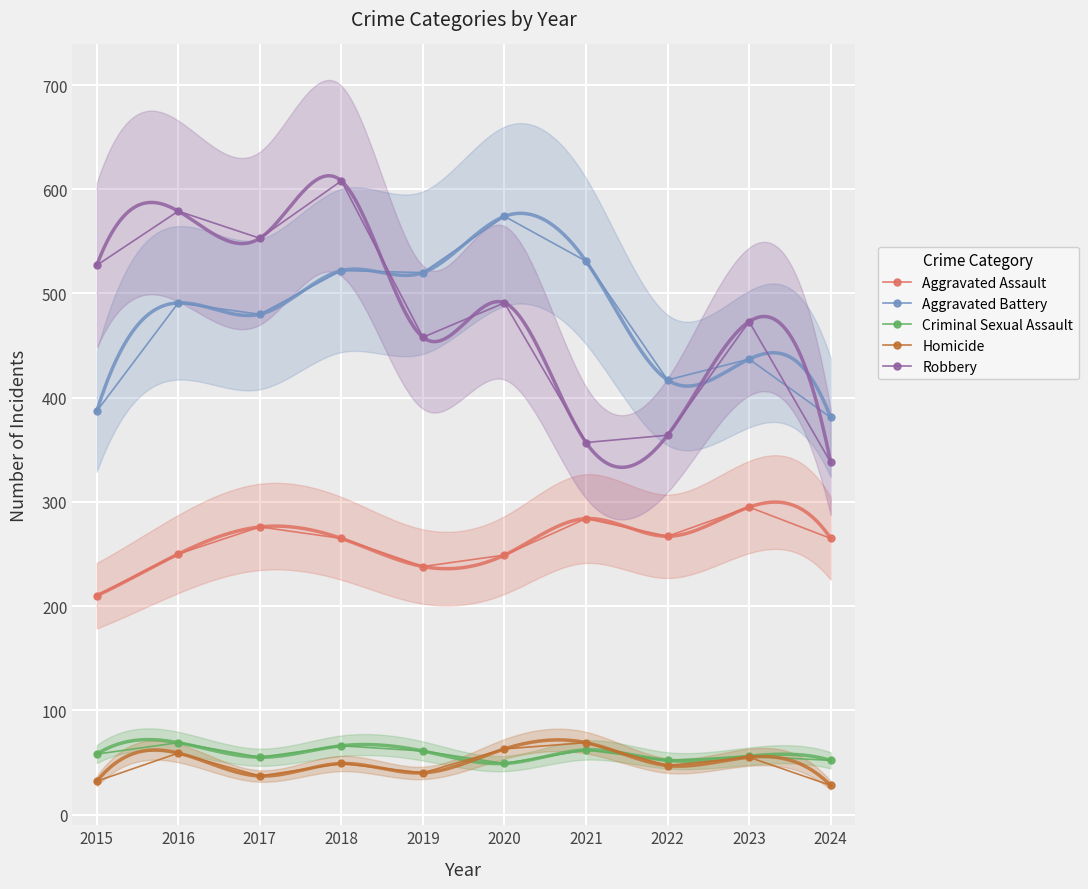

What is the difference between the Aggravated Assault values at 2024 and 2019?

27